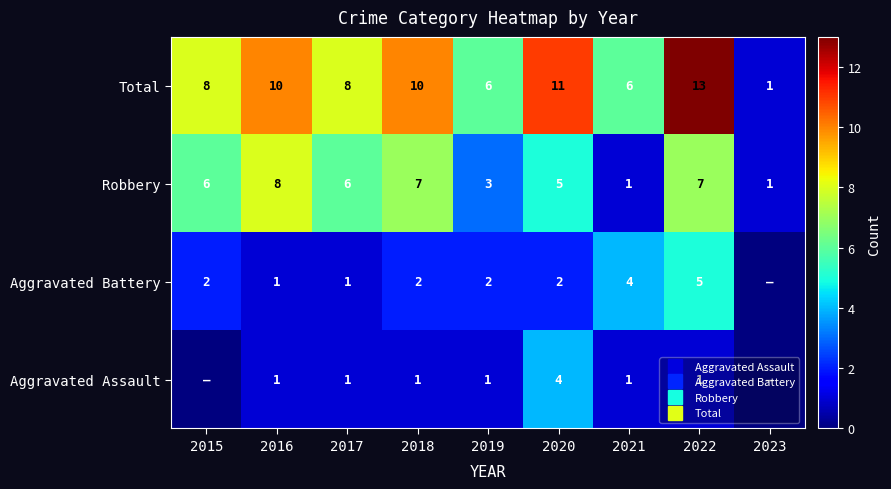

Which has a higher value, 2015 or 2018?

2018